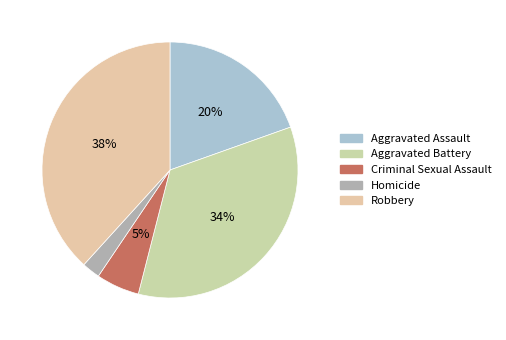

Is it true that Aggravated Assault is 20% of the pie?

True